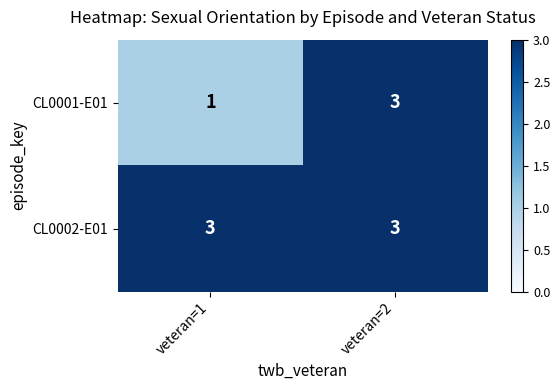

Reading left to right, transcribe all the data shown in this chart.

CL0001-E01: 1	3
CL0002-E01: 3	3